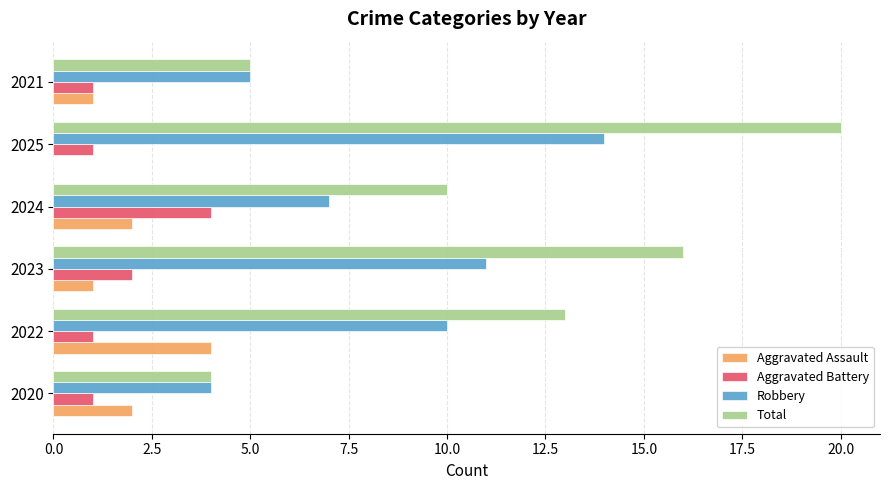

What are all the series names shown in the legend?

Aggravated Assault, Aggravated Battery, Robbery, Total